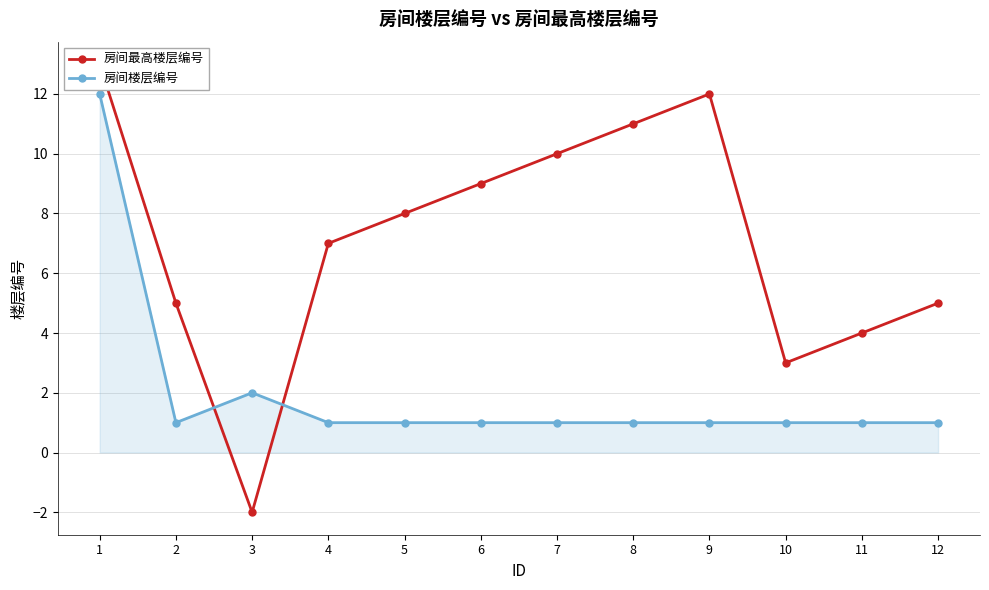

How many times do 房间最高楼层编号 and 房间楼层编号 cross each other?

2